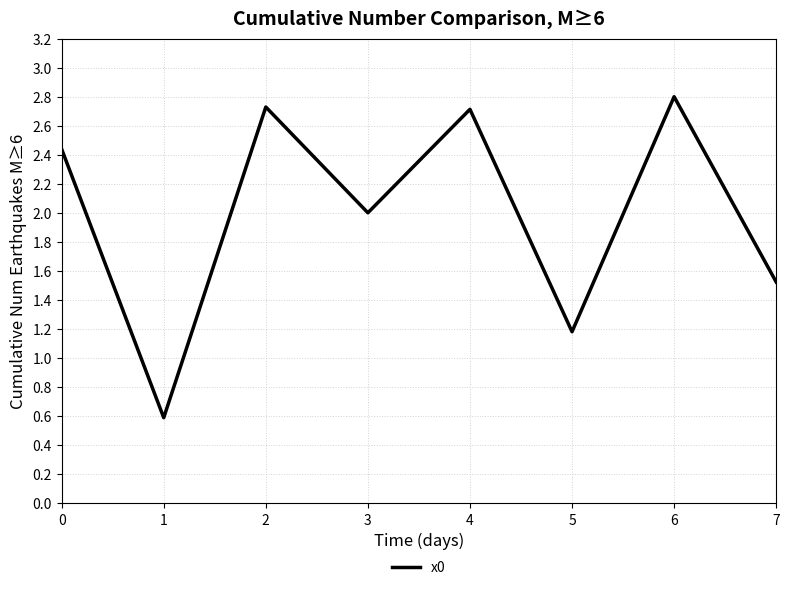

What is the average value?

2.0